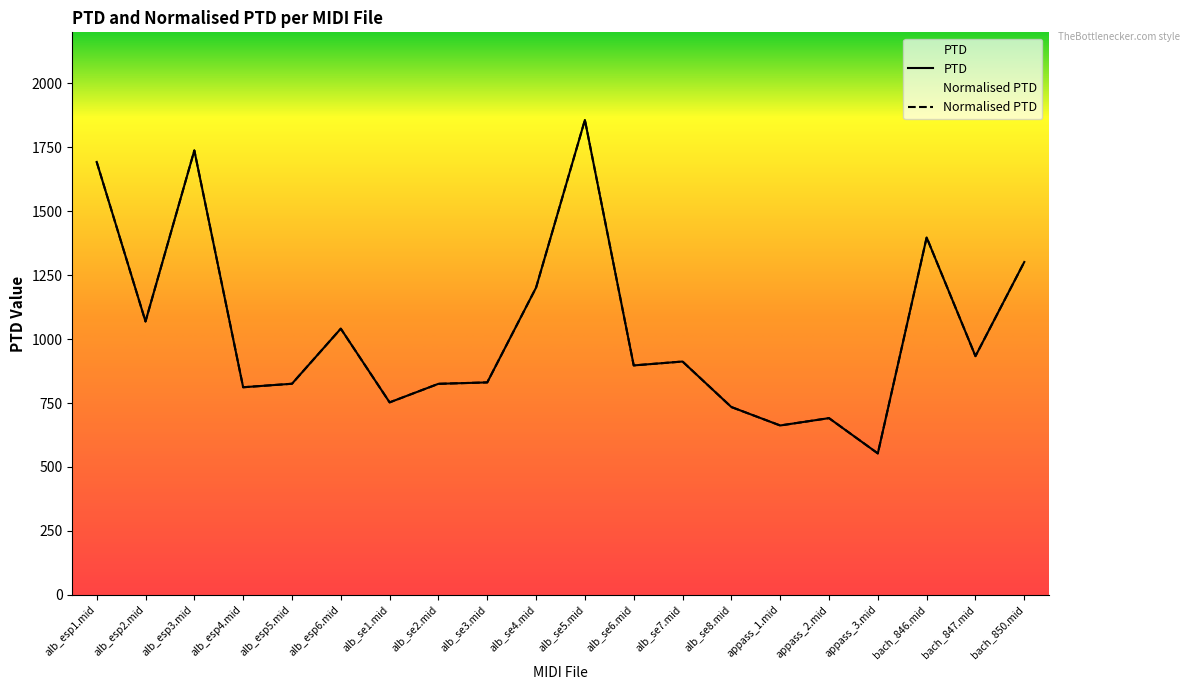

What is the label of the 12th point from the left?

alb_se6.mid